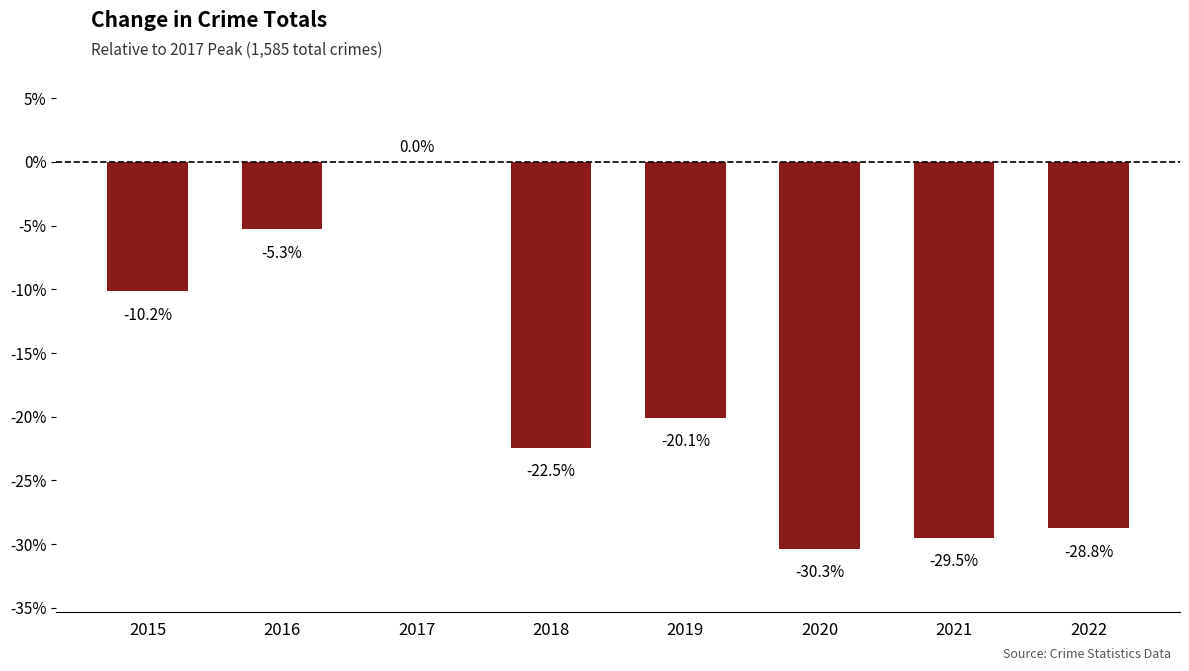

Does the chart contain stacked bars?

No